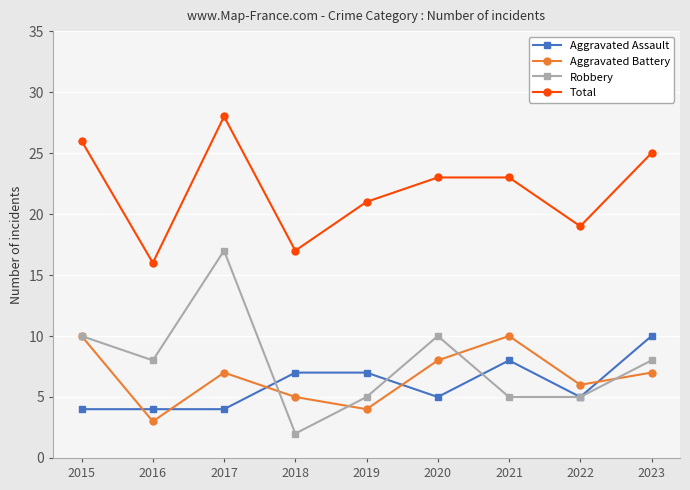

What is the difference between the second highest and minimum values in the Aggravated Assault series?

4